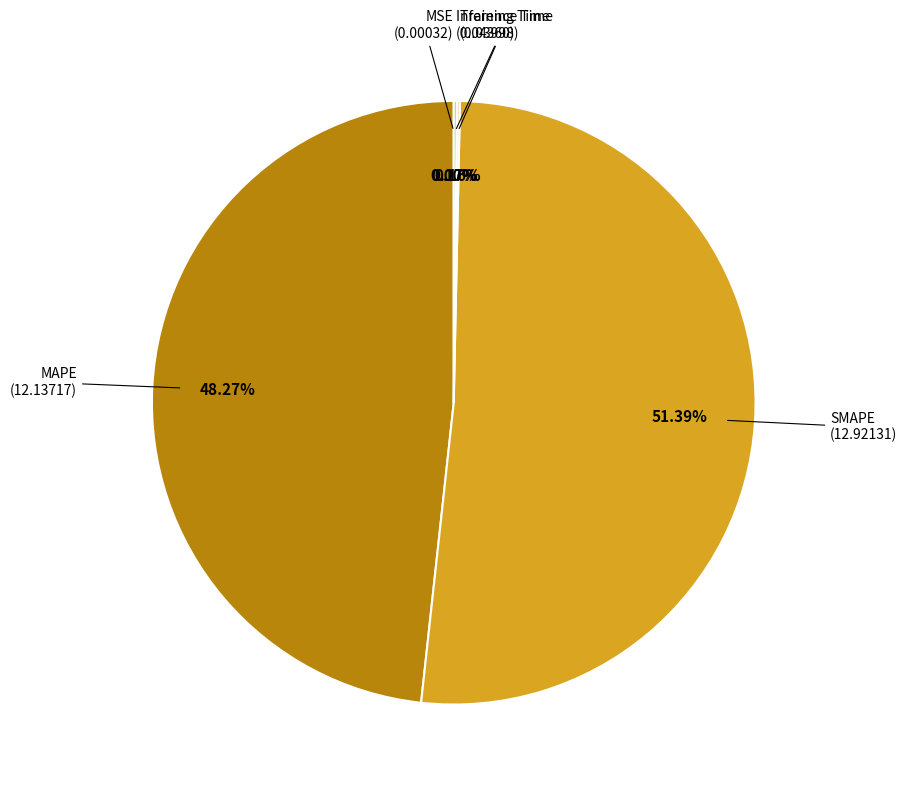

Is there a majority slice in this chart?

Yes